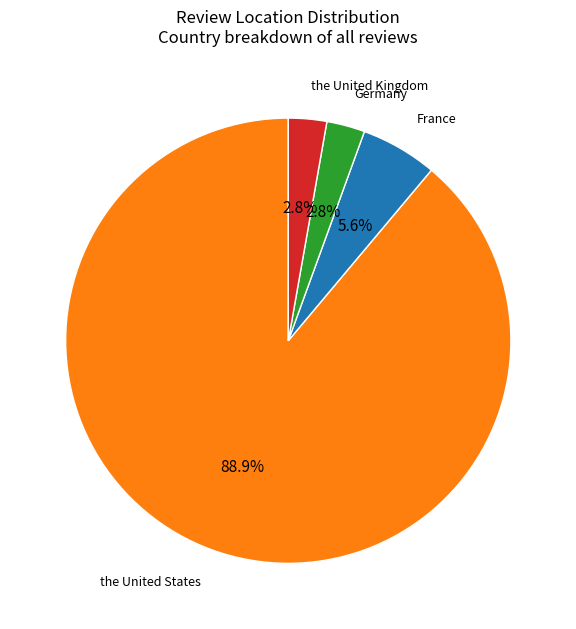

Between France and the United Kingdom, which is larger?

France